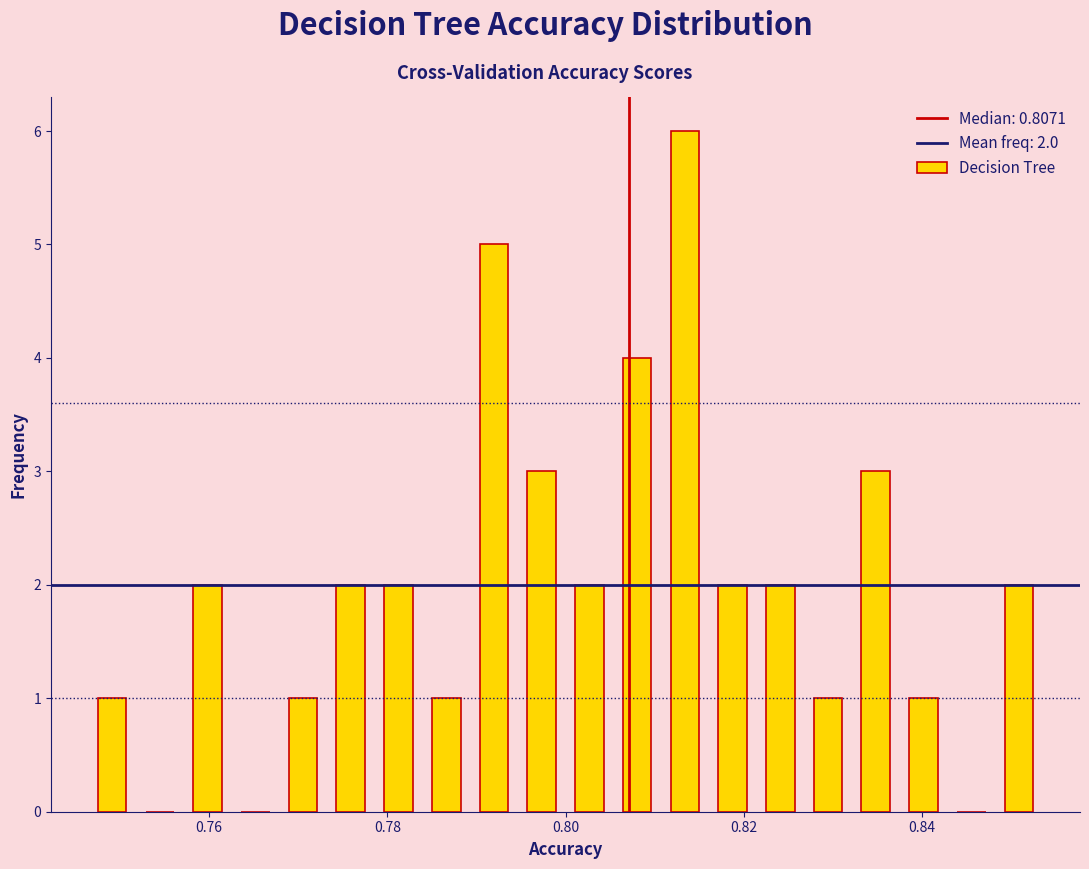

Read against the x-axis, roughly where is the centre of the tallest bar?

0.814